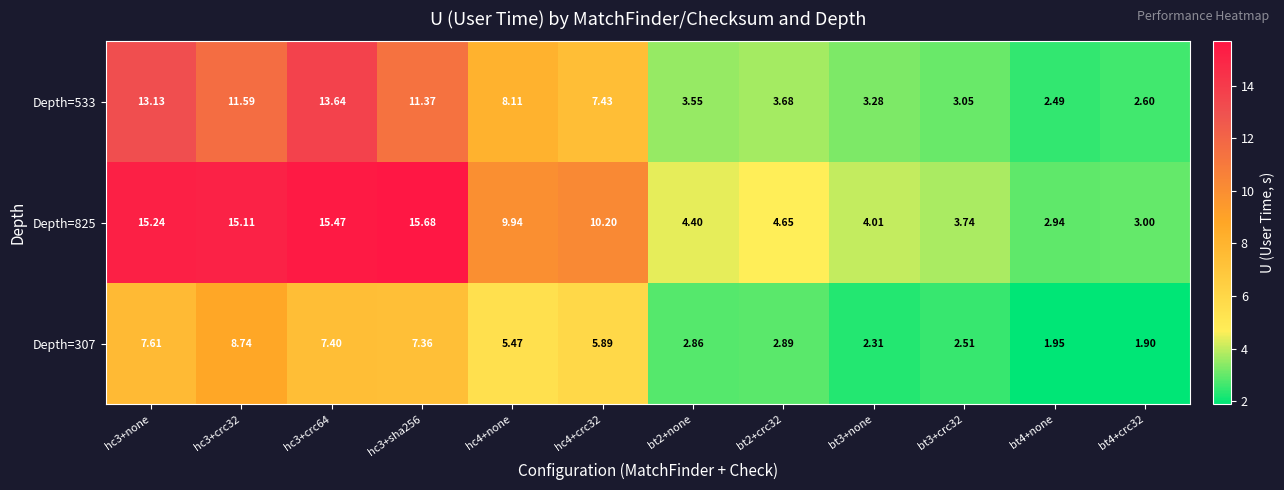

List the series in order of their overall mean, highest first.

Depth=825, Depth=533, Depth=307